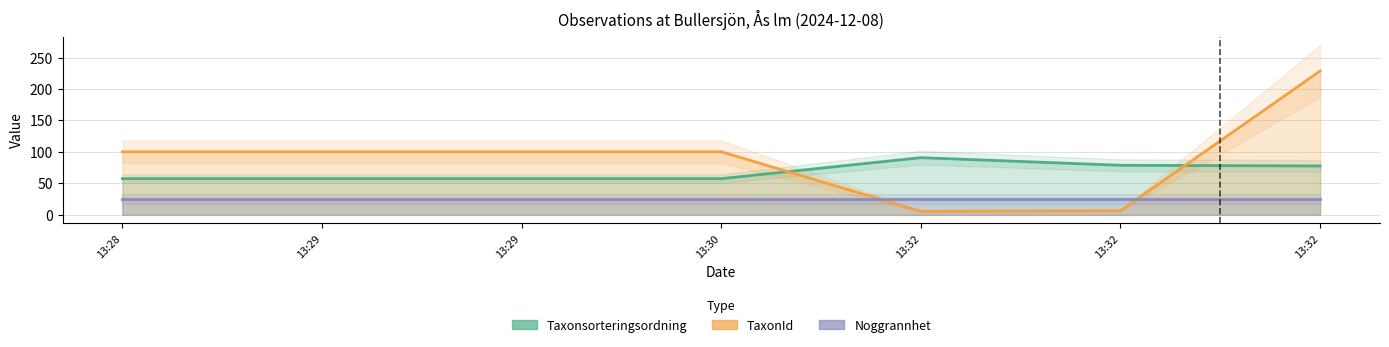

How many lines are shown in the chart?

3